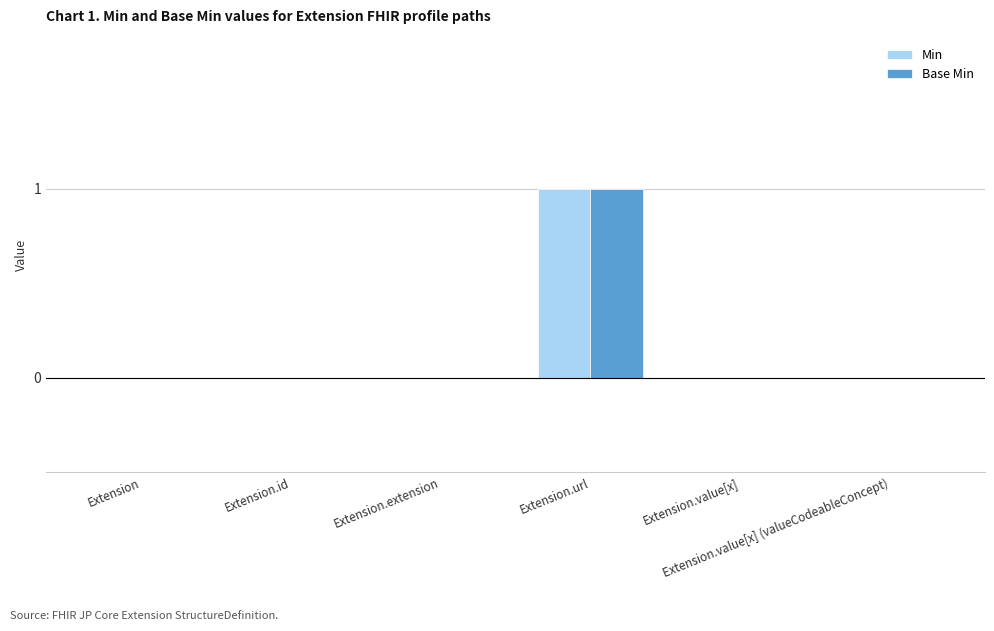

Does the chart contain stacked bars?

No